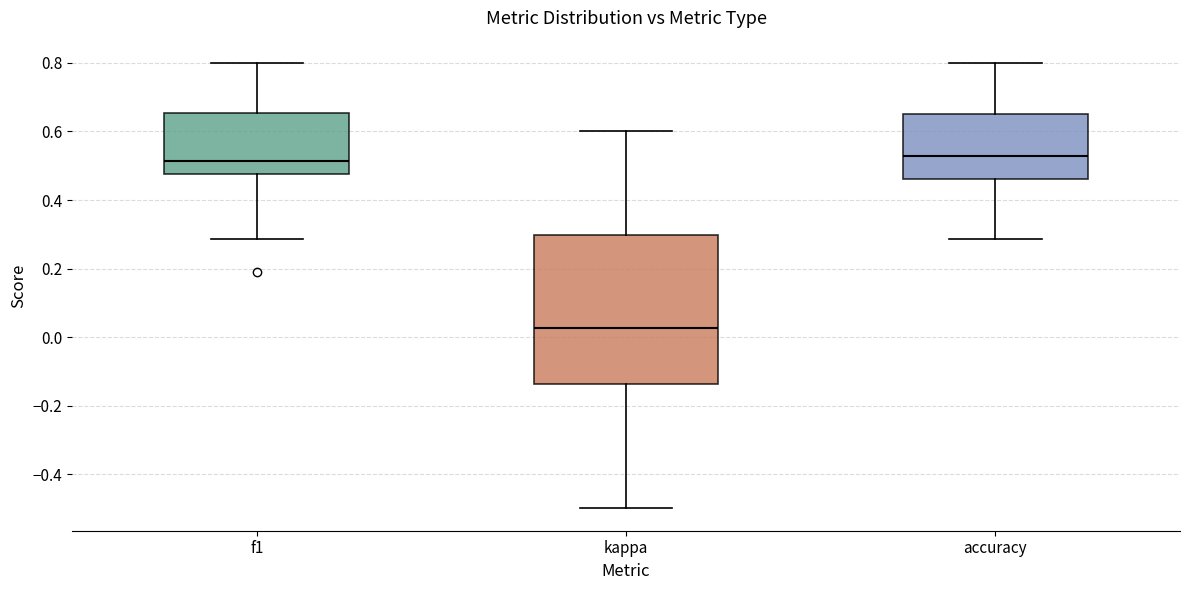

Reading left to right, read every box against the y-axis: the position of its median line, the range the box covers, and the ends of its whiskers. The values are not printed on the chart, so give them approximately, as read against the axis.

f1: median 0.52, box 0.48 to 0.66, whiskers 0.28 to 0.80
kappa: median 0.02, box -0.14 to 0.30, whiskers -0.50 to 0.60
accuracy: median 0.52, box 0.46 to 0.66, whiskers 0.28 to 0.80